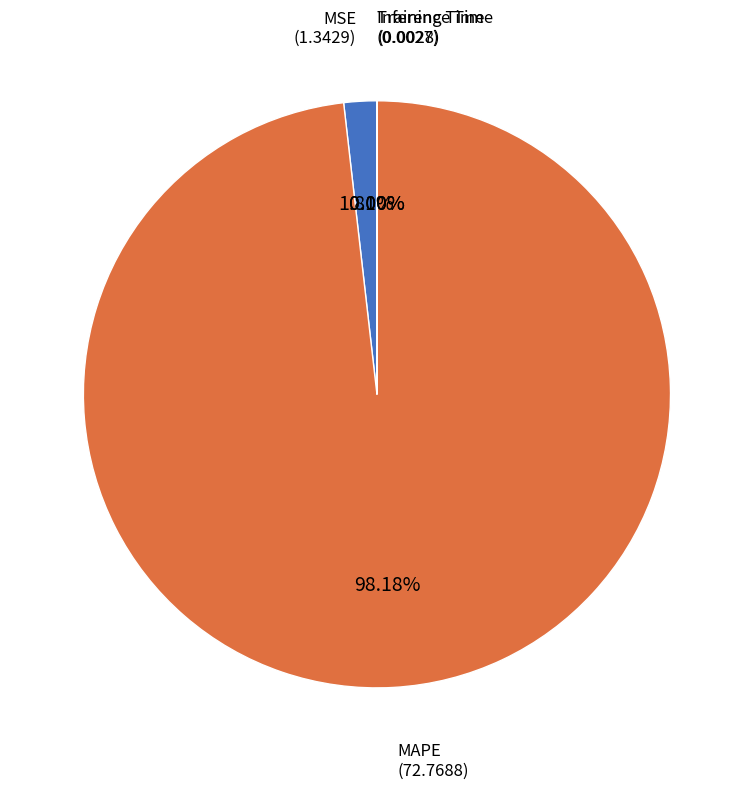

Is the sum of MAPE and MSE greater than half?

Yes